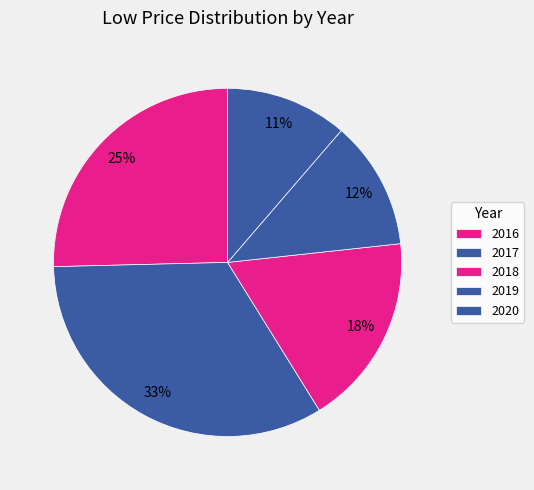

How many segments does this pie chart have?

5